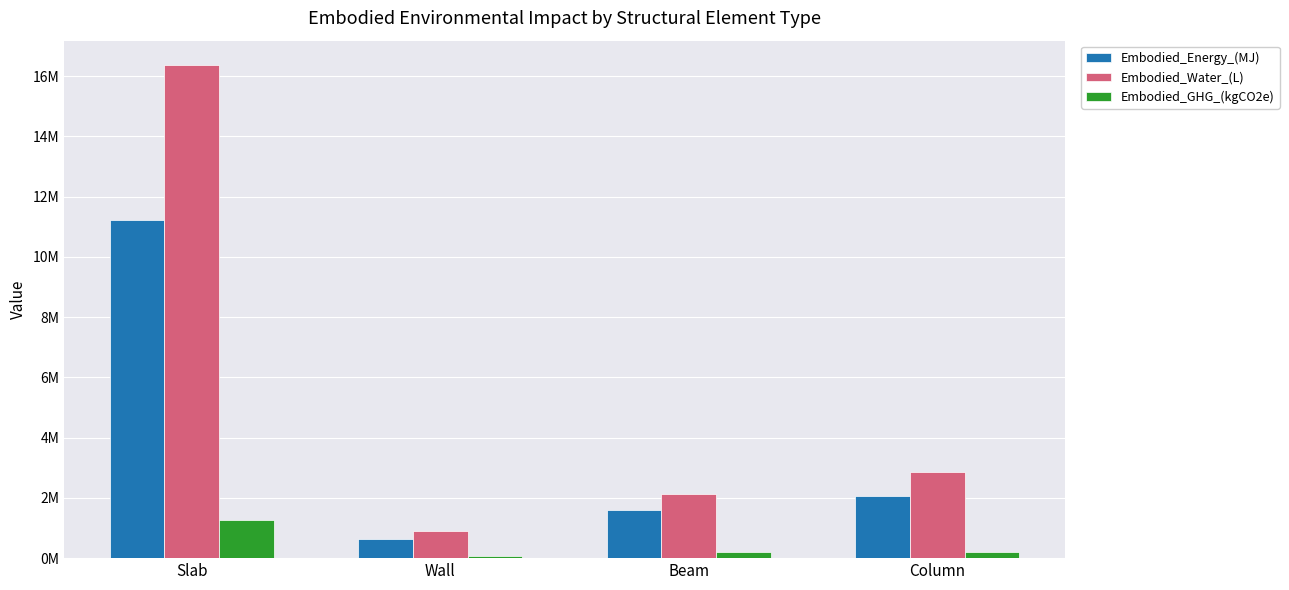

Are the bars grouped side by side (vs. stacked)?

Yes